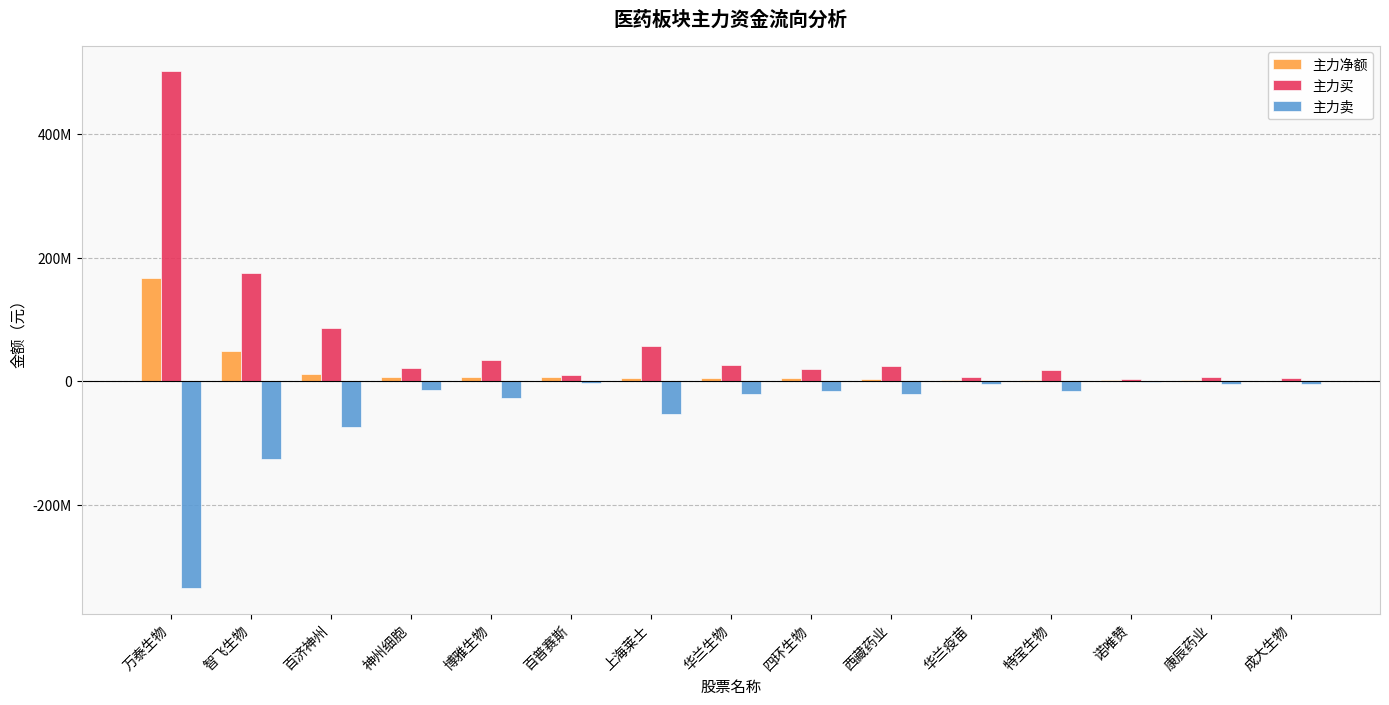

The 主力卖 series shows -1326003 at 诺唯赞. True or false?

True